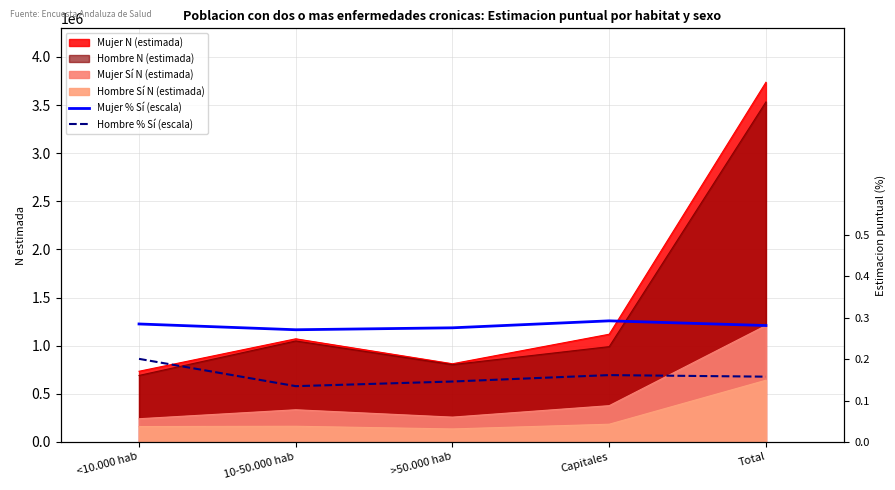

Does the chart display data point markers on the line(s)?

No